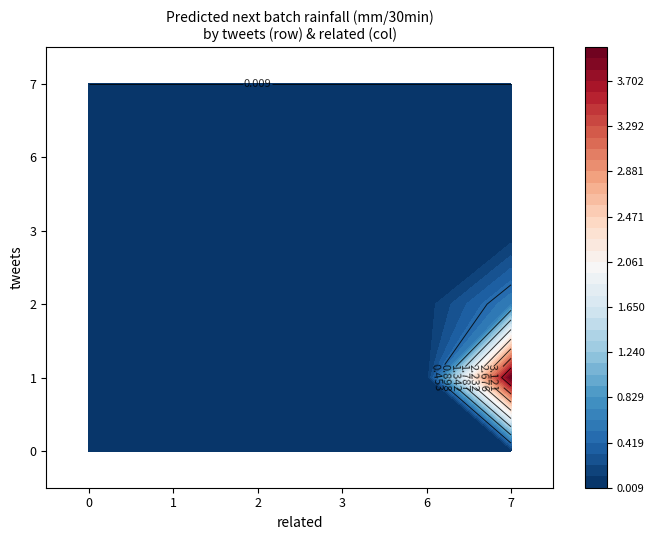

The value of 3 at 0 is 0.0. True or false?

False